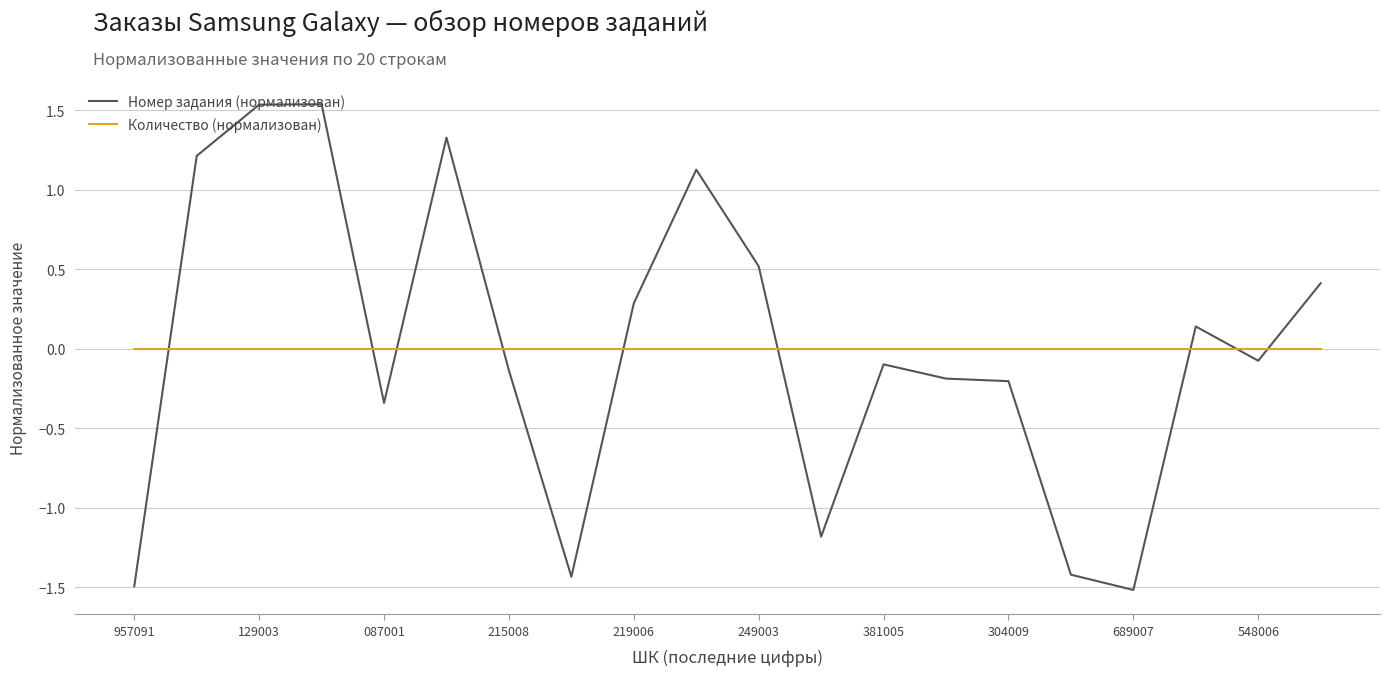

What is the minimum value for Номер задания (нормализован)?

-1.5